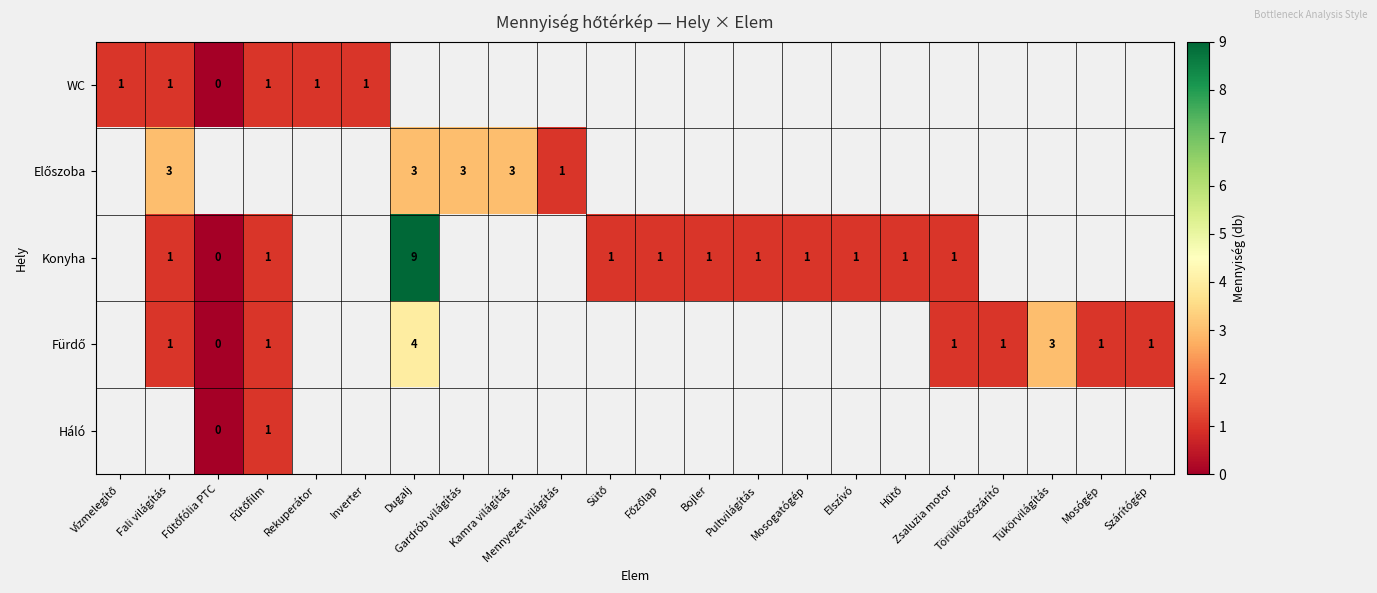

At Fűtőfilm, list the series in order from smallest to largest.

WC, Előszoba, Konyha, Fürdő, Háló